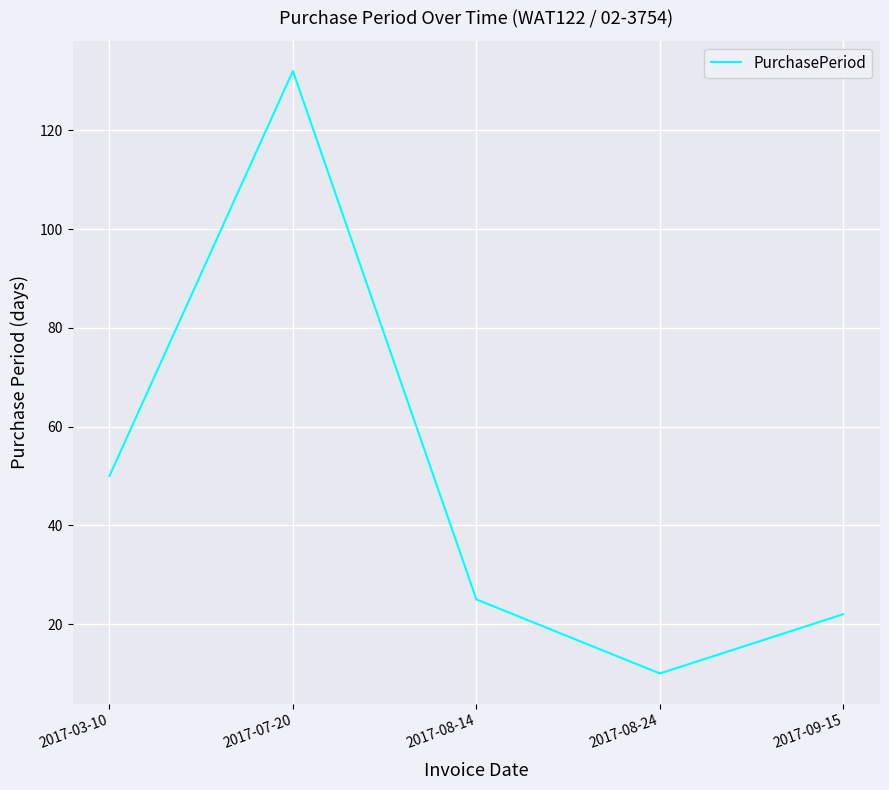

How many values are below 25?

2